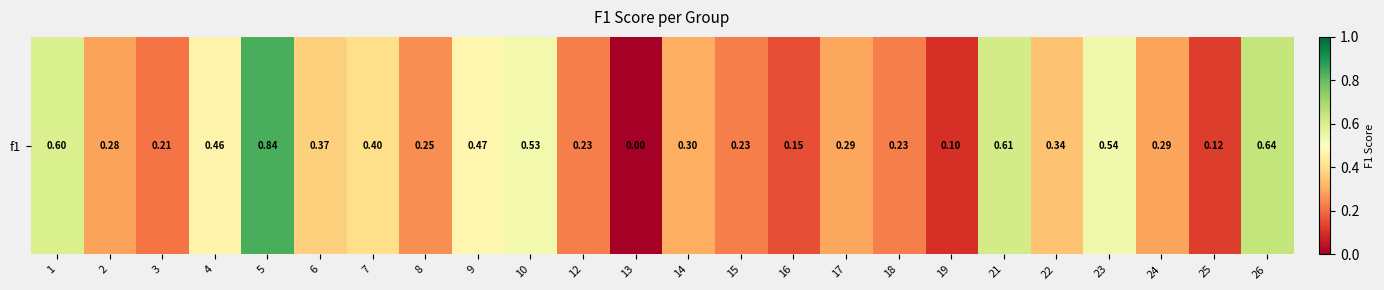

True or false: the data shows 0.0 at 13.

True